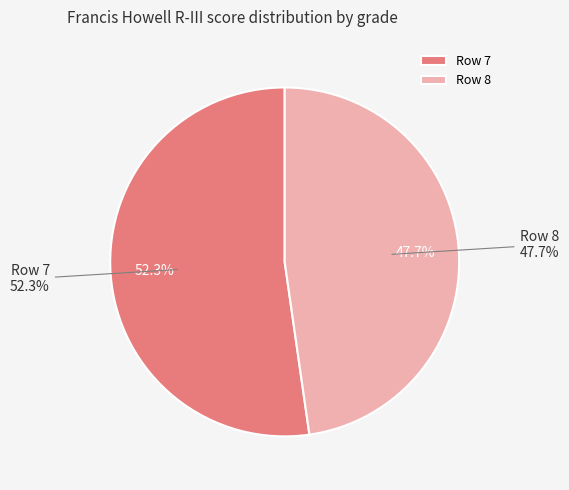

Which slice is the smallest?

Row 8